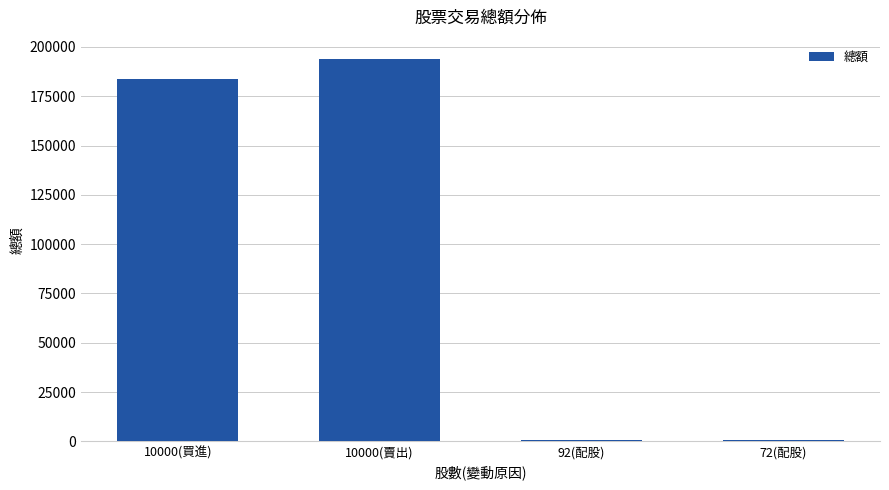

What is the label of the 3rd bar from the right?

10000(賣出)